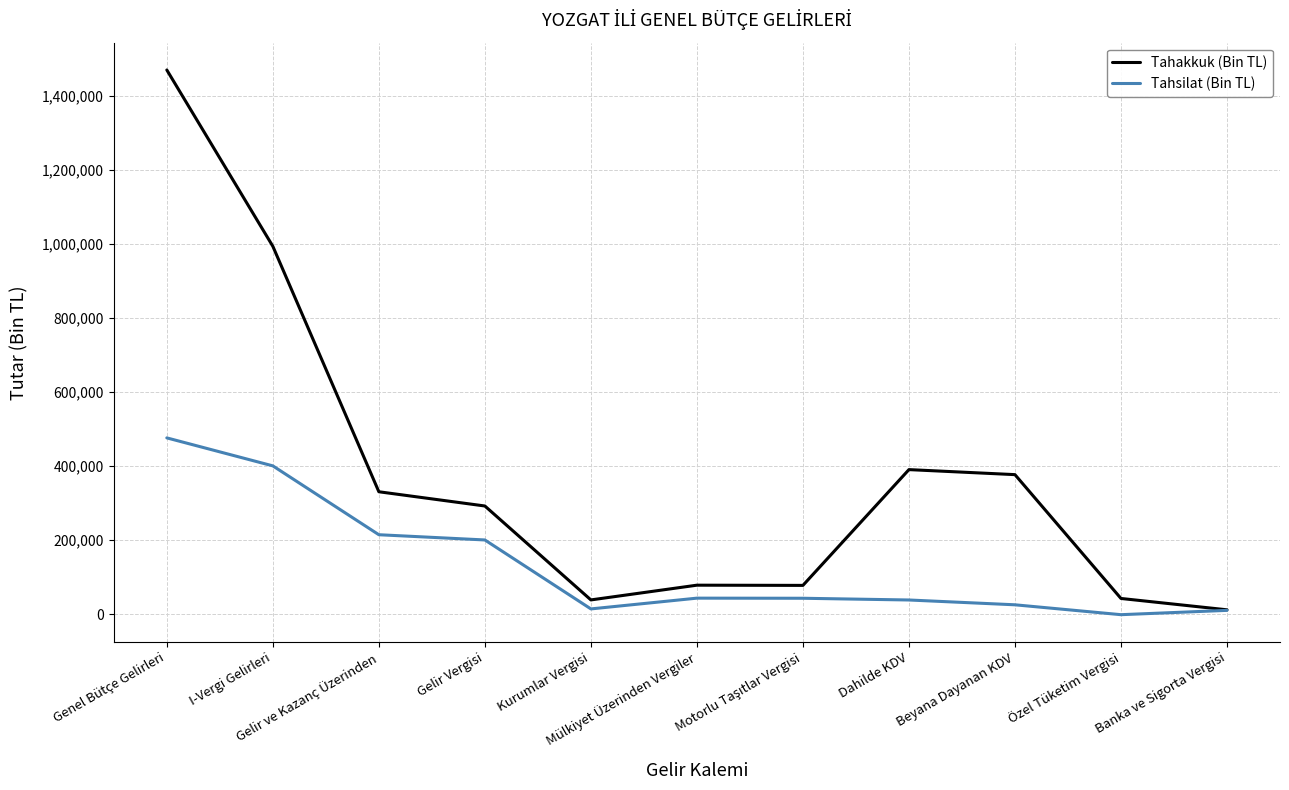

What is the sum of the Tahakkuk (Bin TL) values at Genel Bütçe Gelirleri and Banka ve Sigorta Vergisi?

1480844